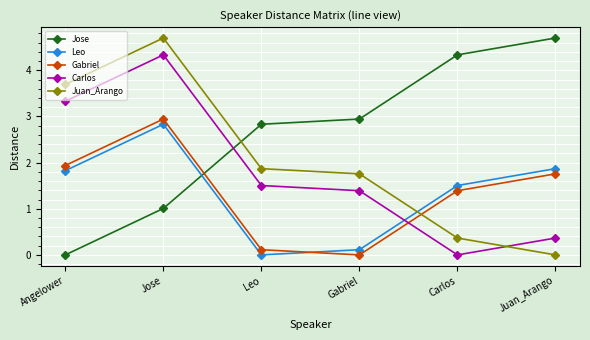

How many data points in Leo are less than 1?

2